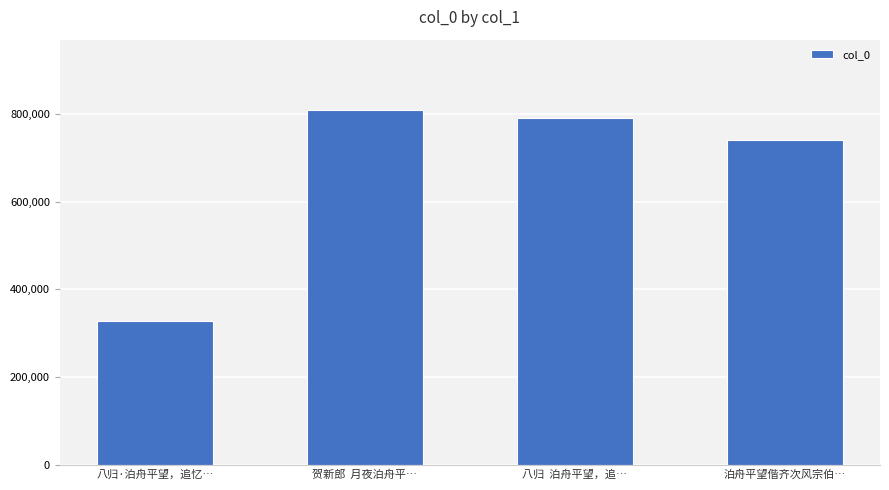

Which has a higher value, 贺新郎  月夜泊舟平… or 八归·泊舟平望，追忆…?

贺新郎  月夜泊舟平…